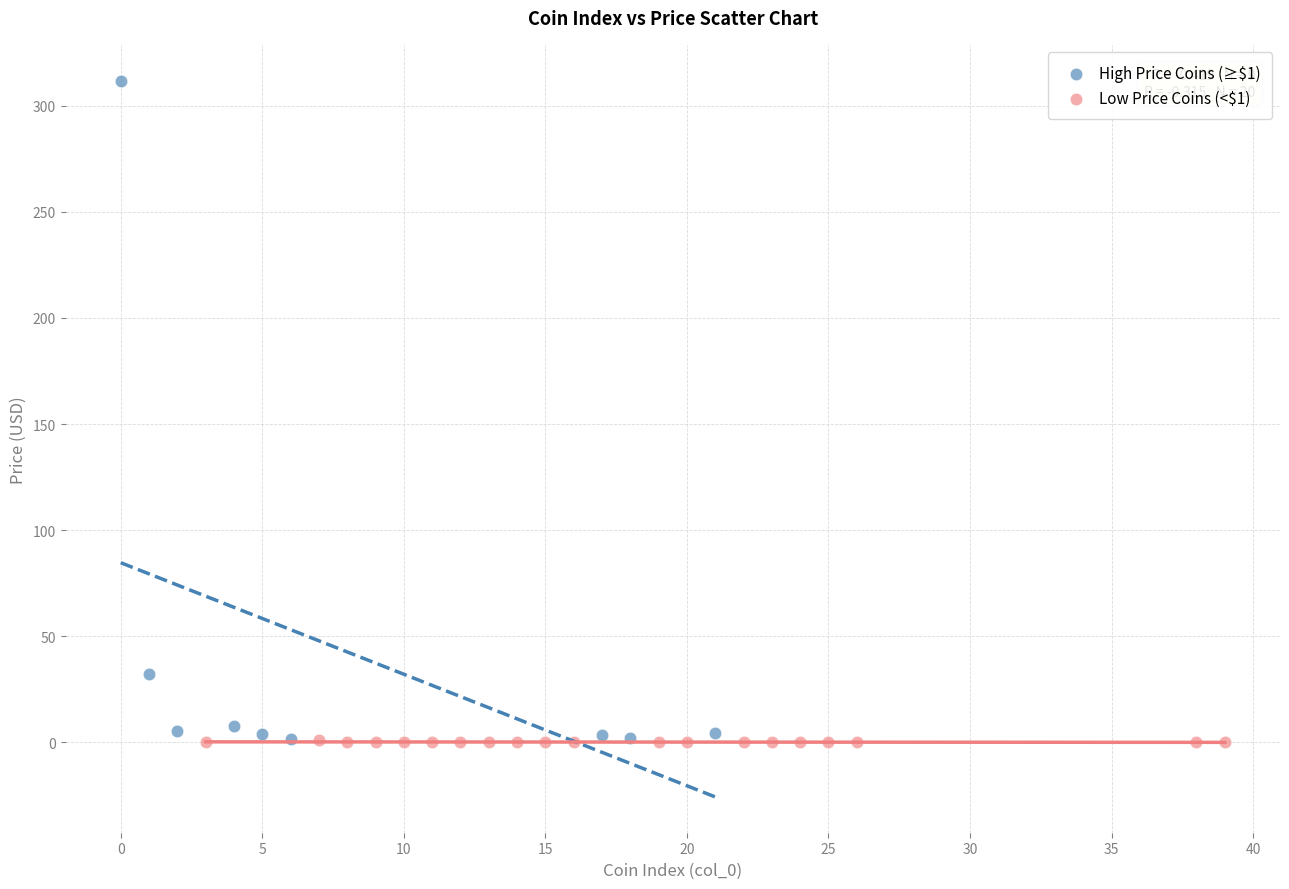

Which series has the widest spread of Y values?

High Price Coins (≥$1)